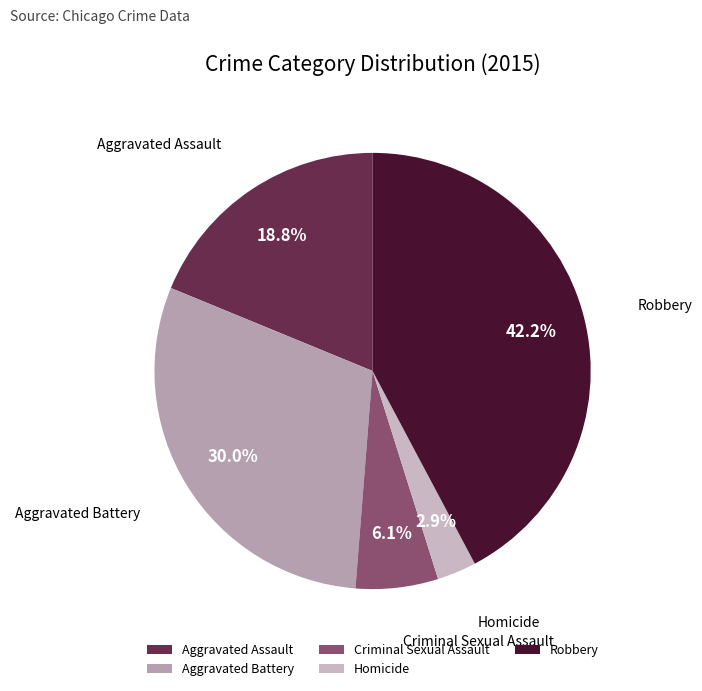

What is the ratio of the value at Aggravated Assault to the value at Criminal Sexual Assault?

3.1